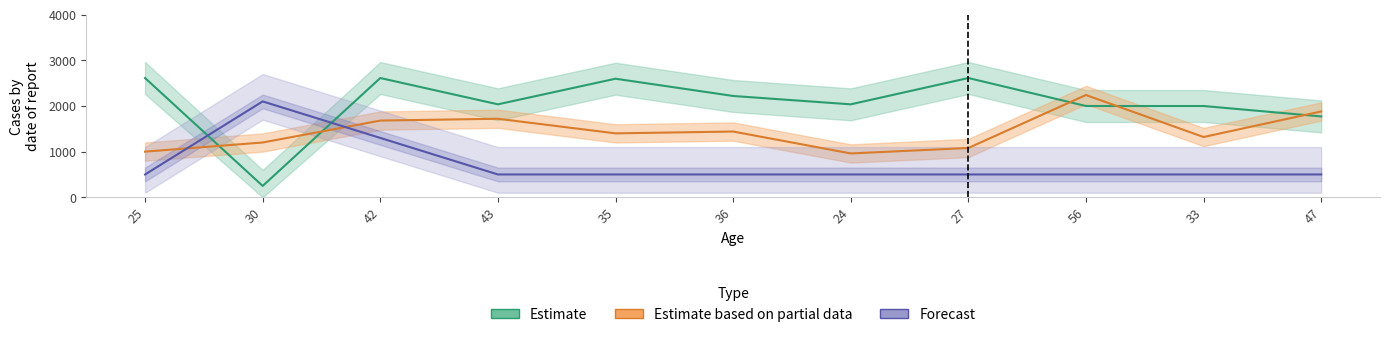

Reading left to right, extract all data points from this chart.

Estimate: 25=2612	30=249	42=2612	43=2036	35=2597	36=2219	24=2036	27=2612	56=1999	33=1999	47=1771
Estimate based on partial data: 25=1000	30=1200	42=1680	43=1720	35=1400	36=1440	24=960	27=1080	56=2240	33=1320	47=1880
Forecast: 25=500	30=2100	42=1300	43=500	35=500	36=500	24=500	27=500	56=500	33=500	47=500